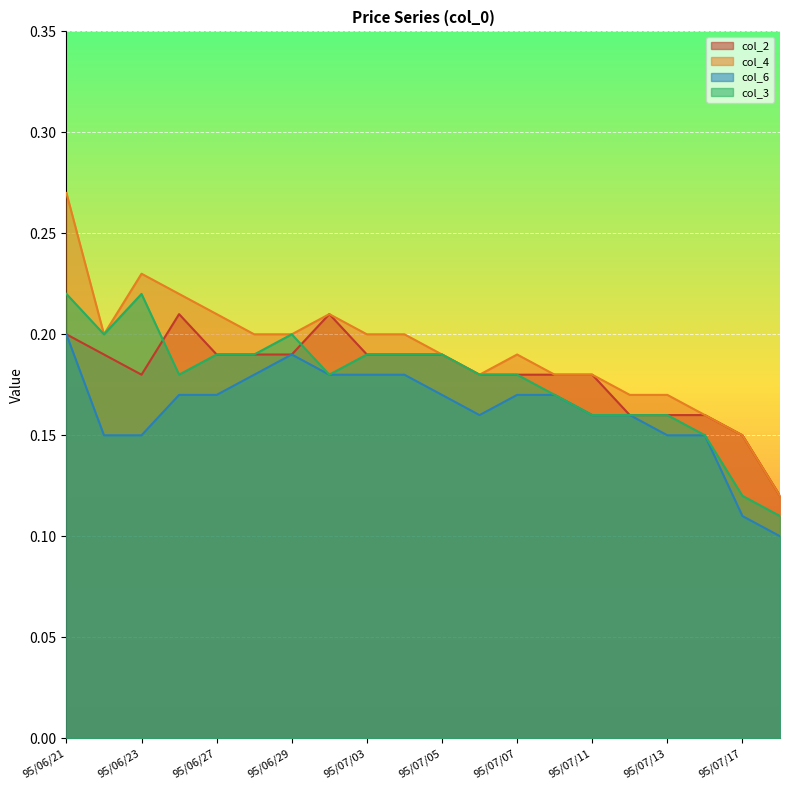

The col_4 series shows 0.2 at 95/07/03. True or false?

True